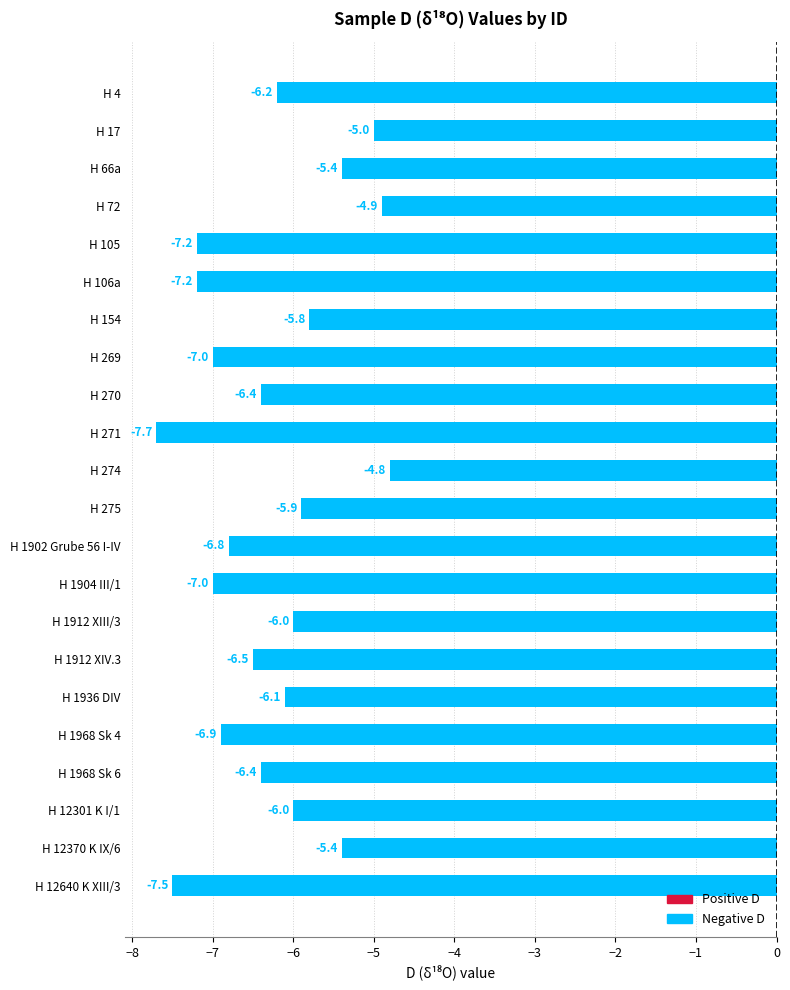

What is the change in value from H 12301 K I/1 to H 274?

+1.2